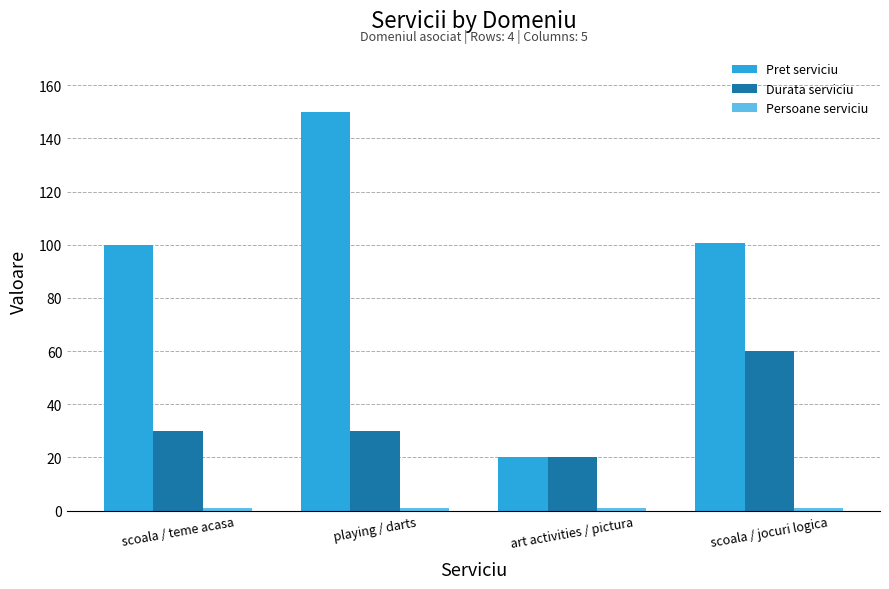

How many groups of bars are there?

4